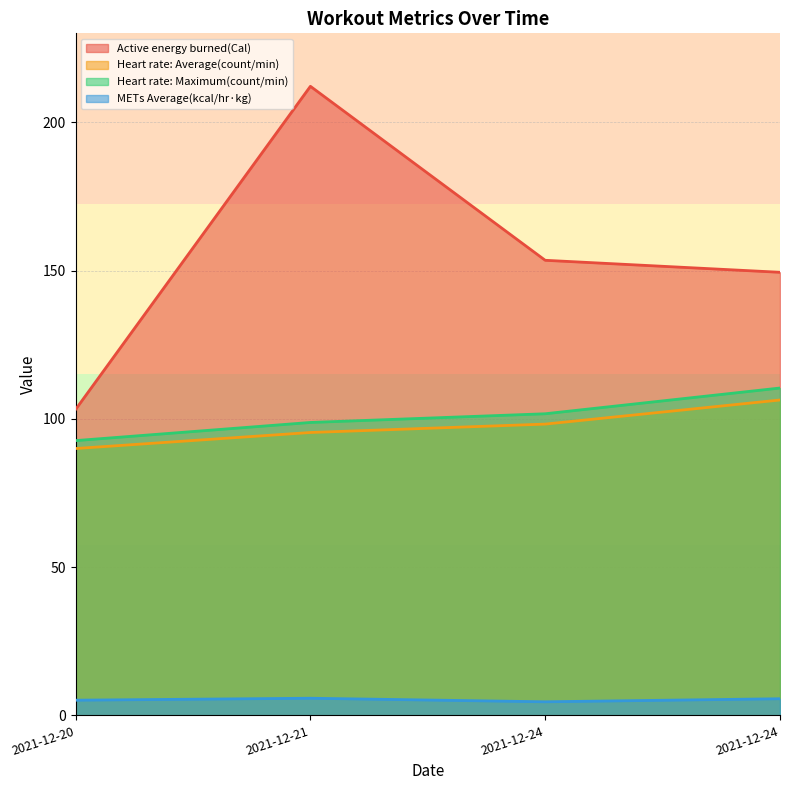

At which category does METs Average(kcal/hr·kg) reach its first local valley?

2021-12-24